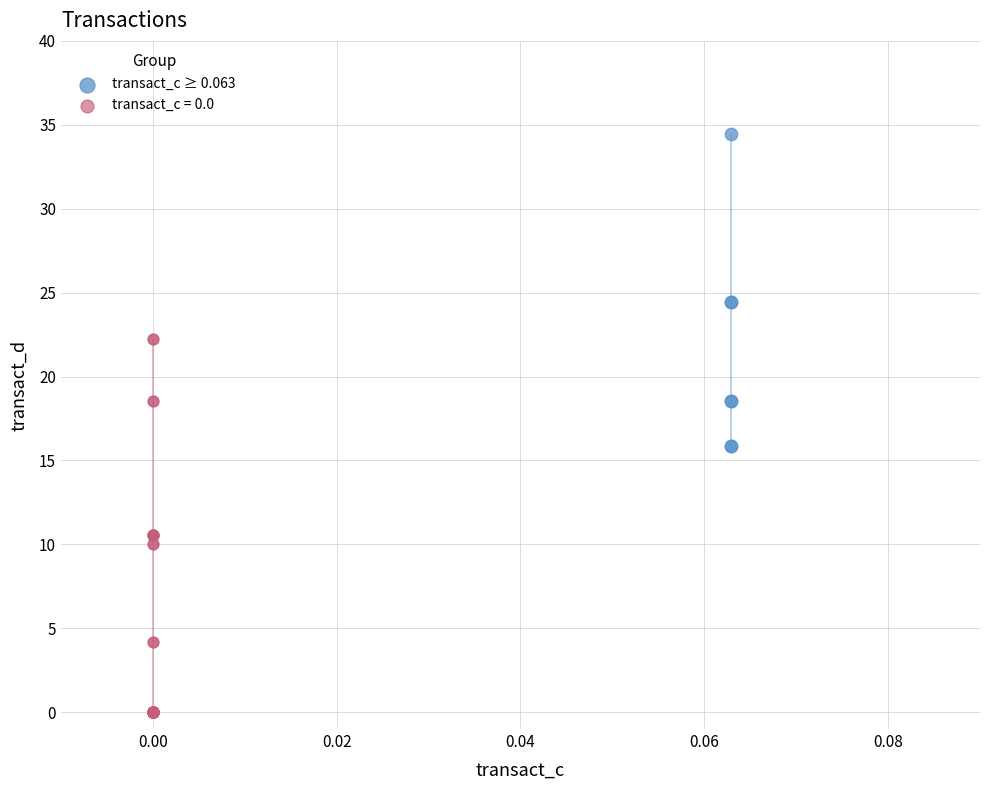

Which series reaches the maximum Y coordinate?

transact_c ≥ 0.063